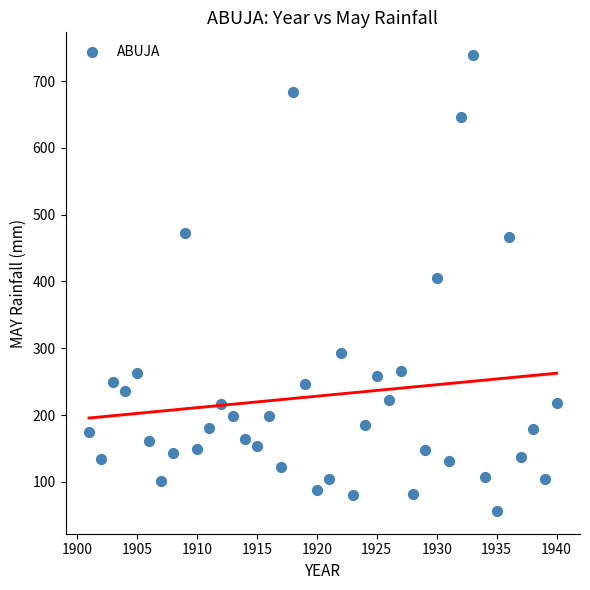

What is the range of X values (max minus min)?

39.0